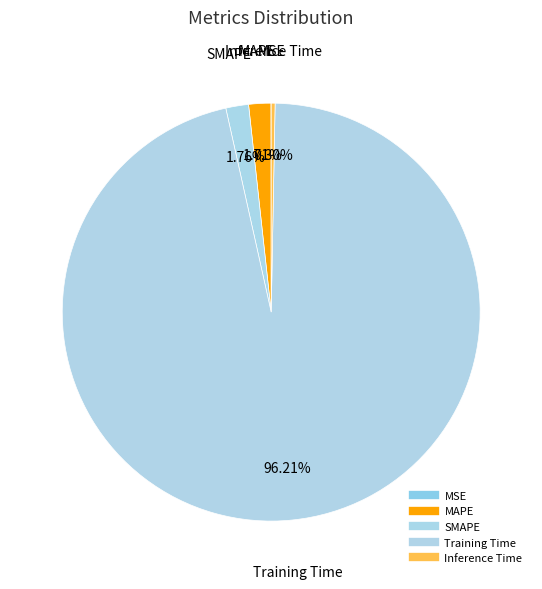

Rank the categories by value from highest to lowest.

Training Time, SMAPE, MAPE, Inference Time, MSE